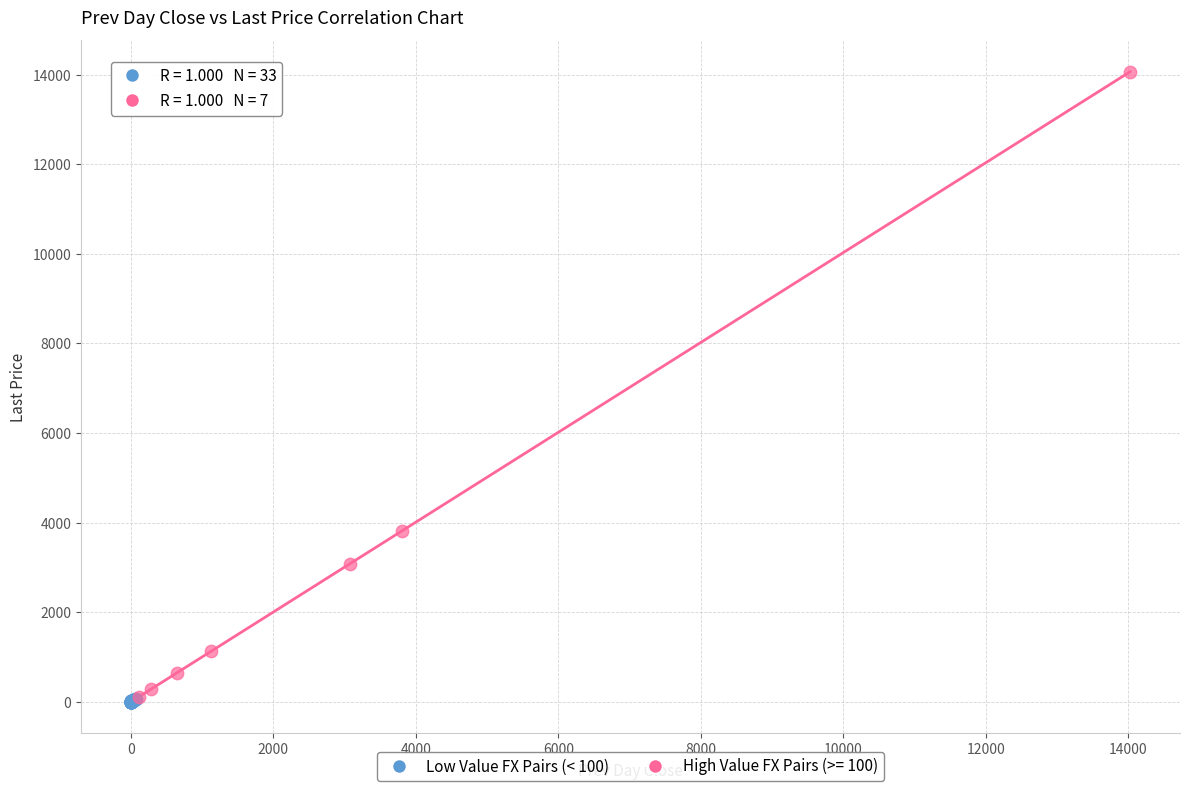

Which series reaches the maximum Y coordinate?

High Value FX Pairs (>= 100)